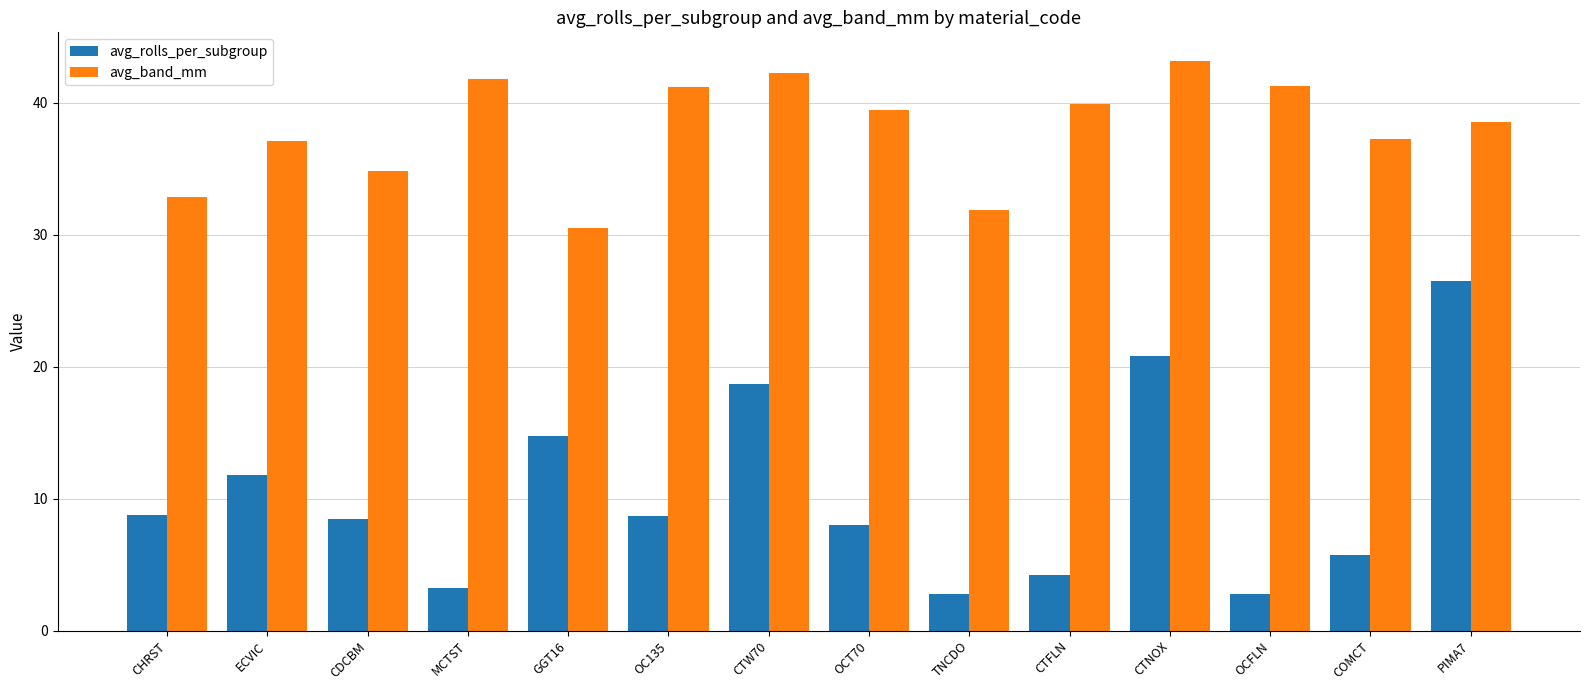

What is the spread (max minus min) of values at OCFLN?

38.4